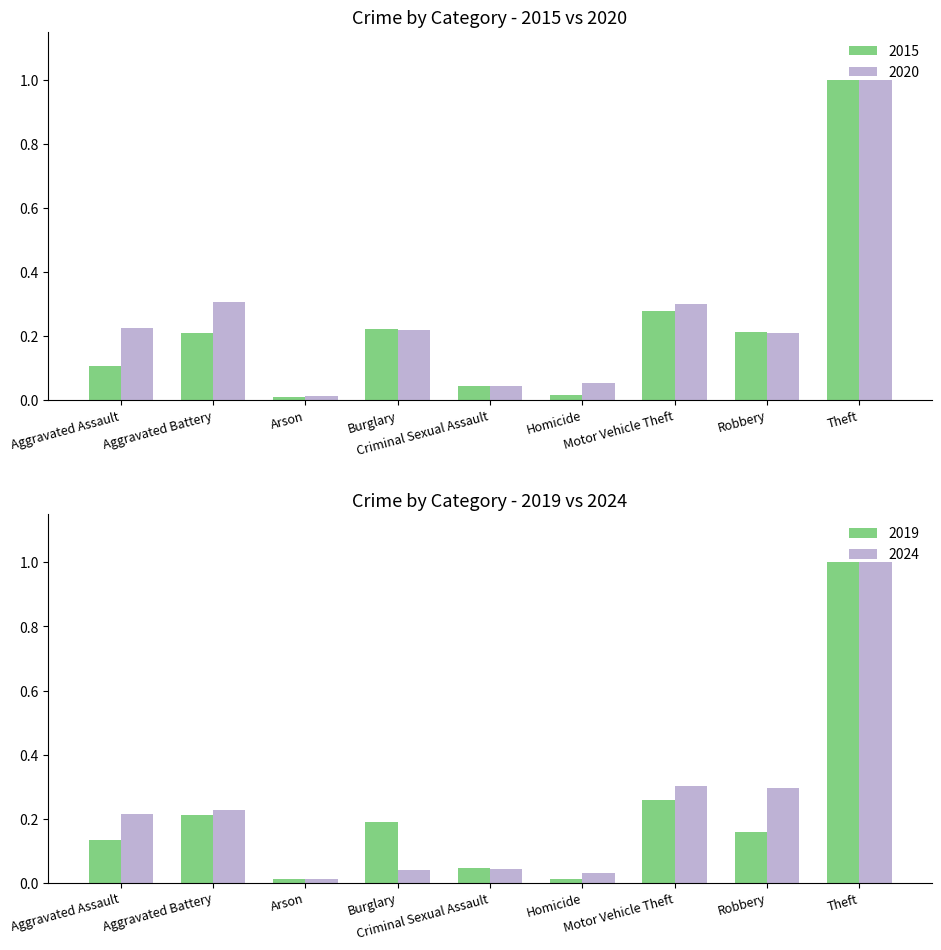

Which category has the highest value across all series?

Theft